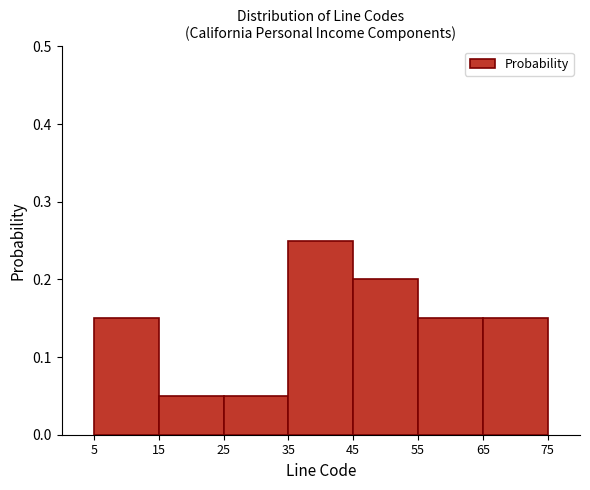

Which range on the x-axis has the tallest bar?

35 to 45